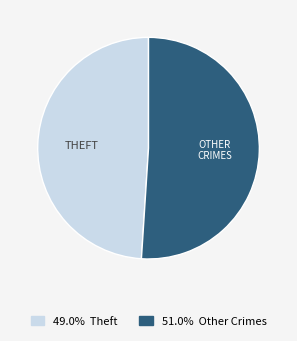

Does any single category account for the majority?

Yes